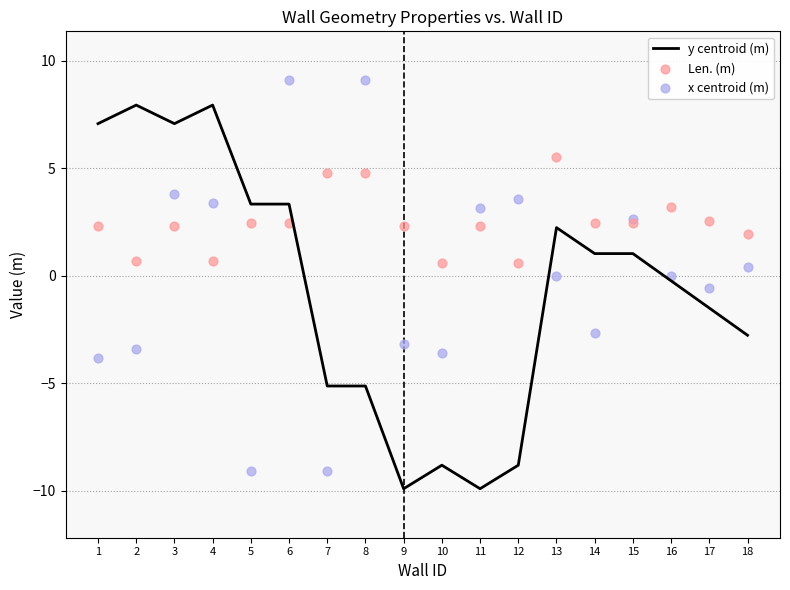

What are all the series names shown in the legend?

y centroid (m), Len. (m), x centroid (m)